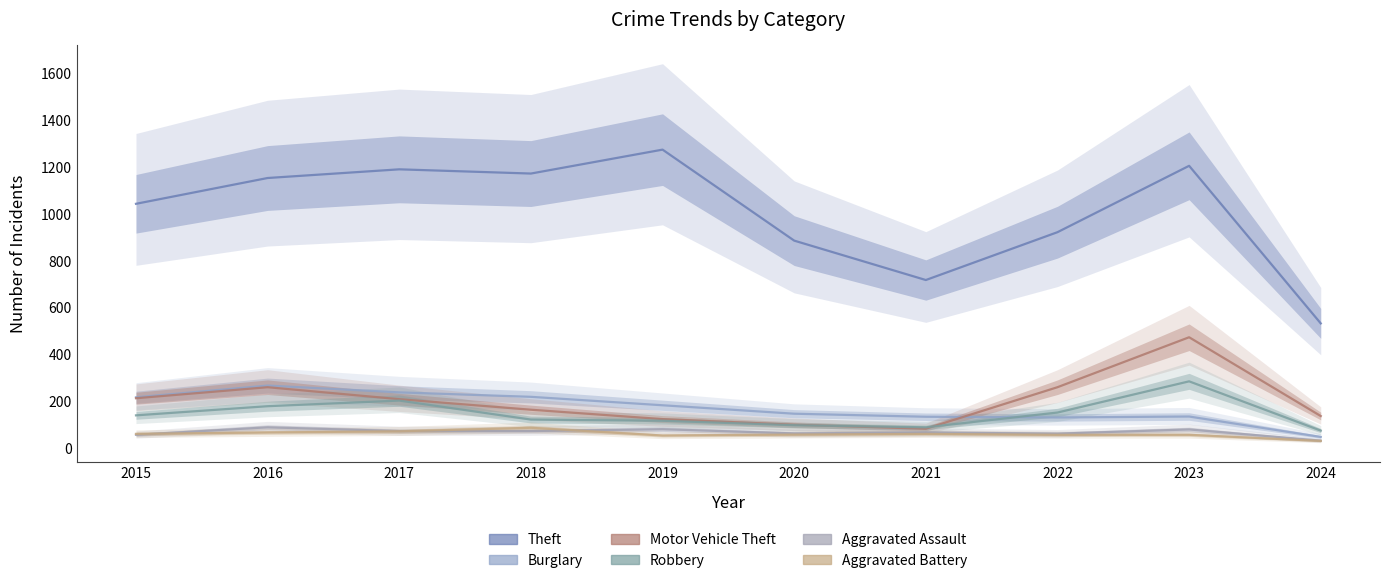

Where does the Aggravated Battery series first go above 60?

2016